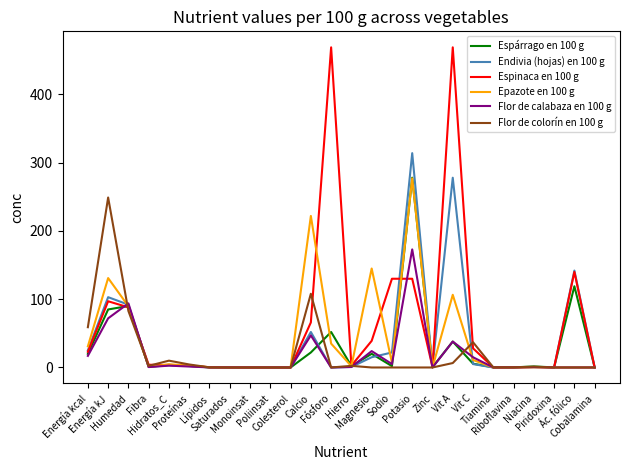

What is the total value across all series at Zinc?

1.9